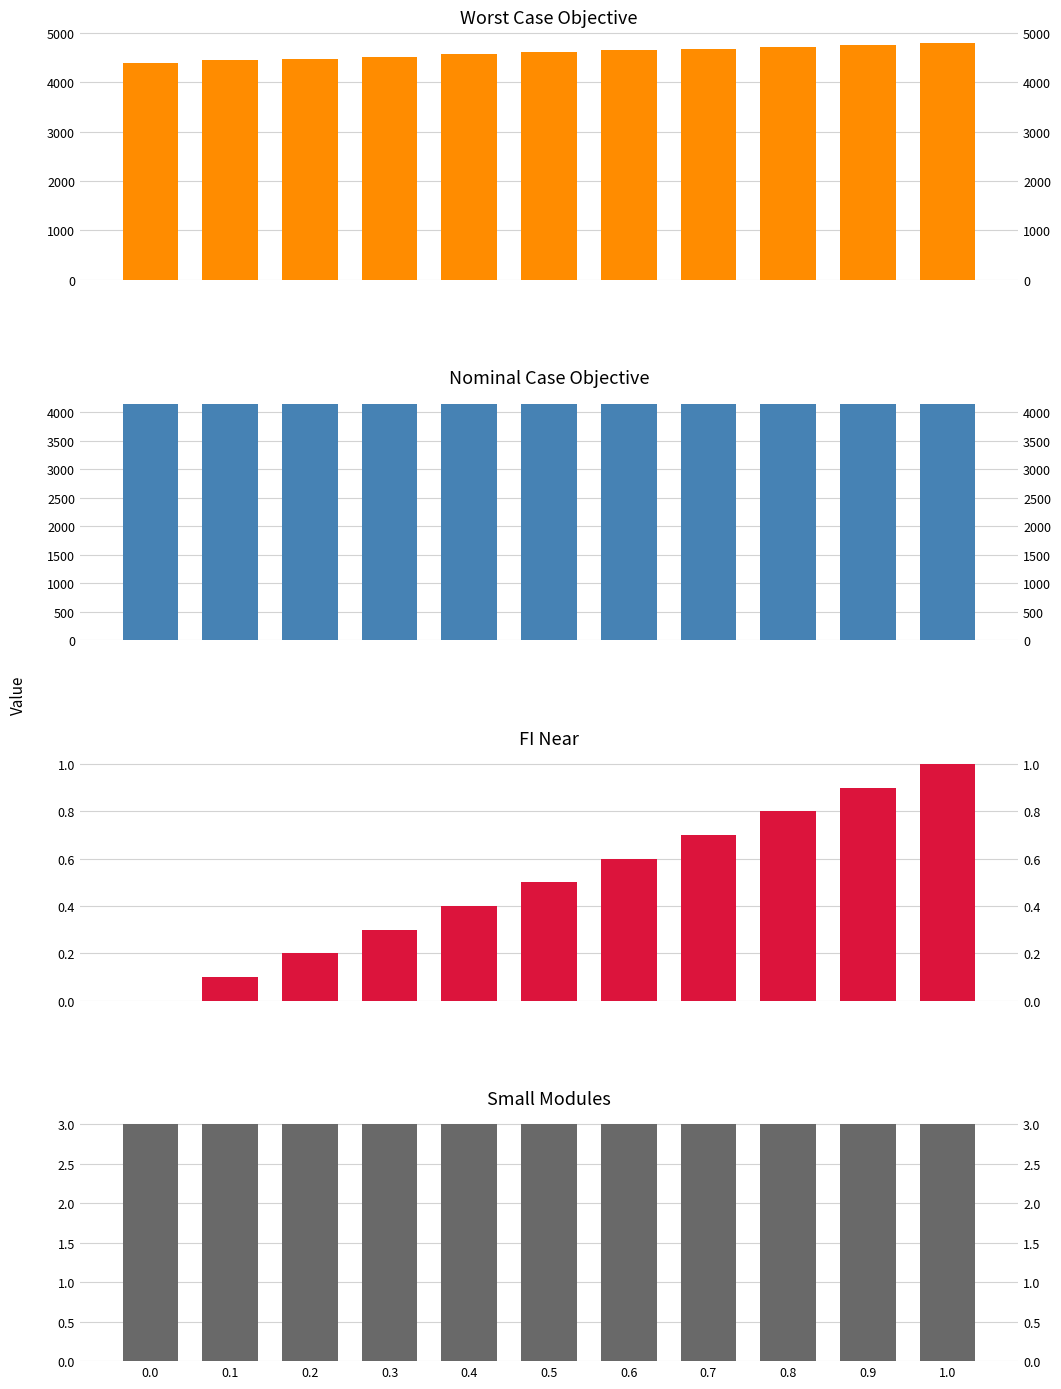

What are all the series names shown in the legend?

worst_case, nominal_case, FI_near, small_modules